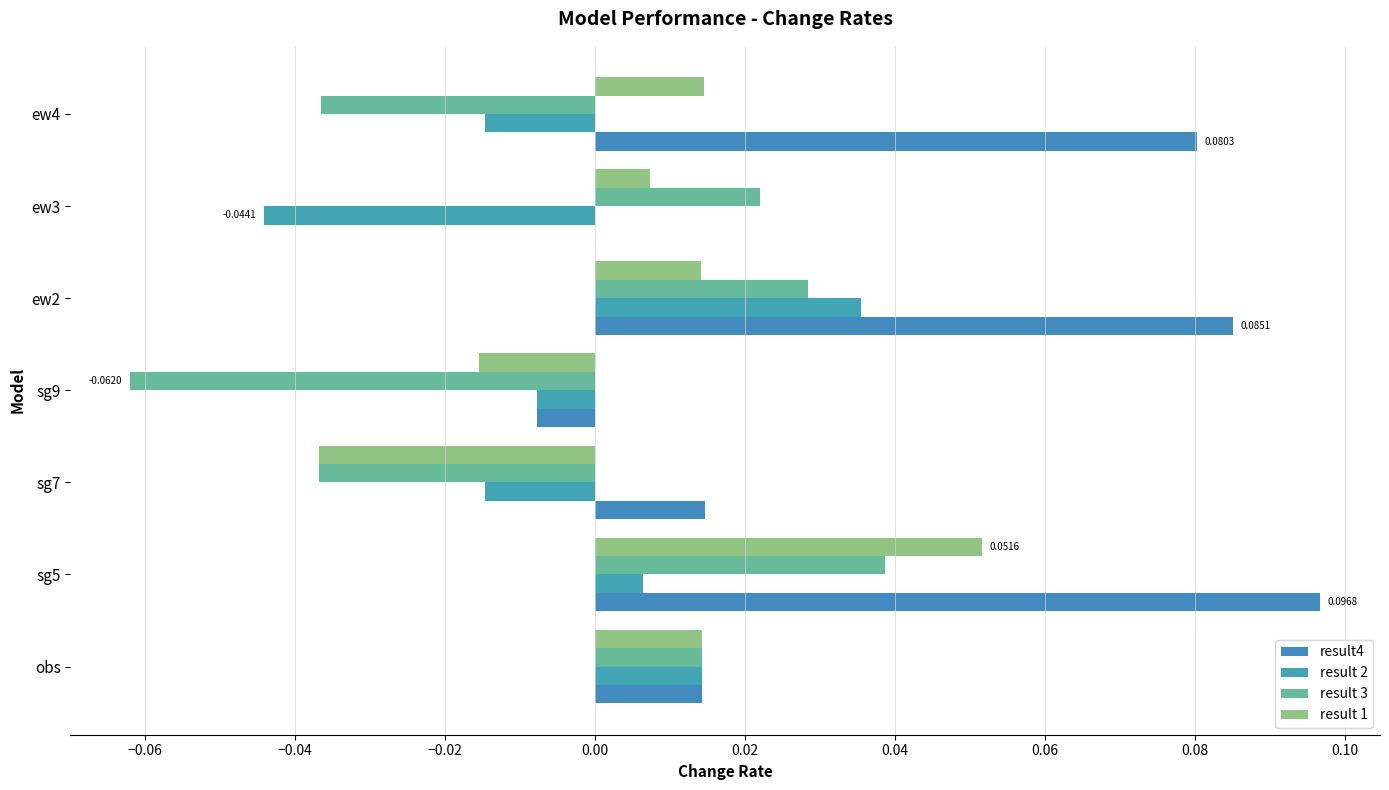

Rank the series by their maximum value, from highest to lowest.

result4, result 1, result 3, result 2